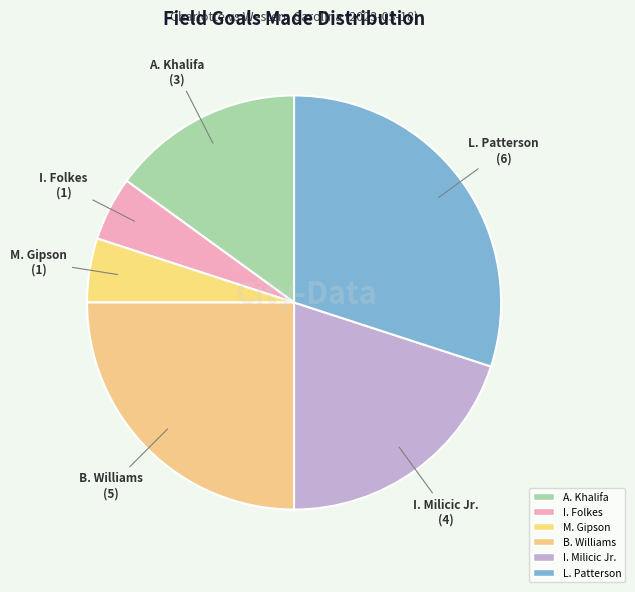

How many slices are in this pie chart?

6